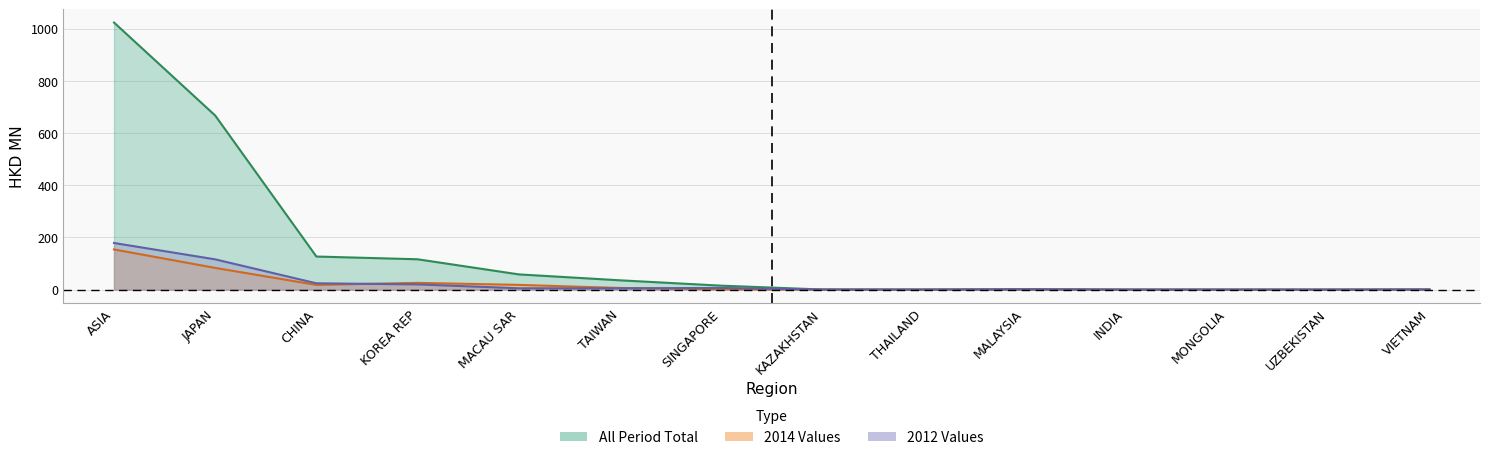

Reading left to right, extract all data points from this chart.

All: ASIA=1023.5	JAPAN=667.2	CHINA=126.8	KOREA REP=116.4	MACAU SAR=58.4	TAIWAN=35.7	SINGAPORE=15.2	KAZAKHSTAN=0.5	THAILAND=0.3	MALAYSIA=2.1	INDIA=0.1	MONGOLIA=0.1	UZBEKISTAN=0.0	VIETNAM=0.6
201412: ASIA=154.0	JAPAN=83.3	CHINA=18.1	KOREA REP=25.9	MACAU SAR=18.2	TAIWAN=6.4	SINGAPORE=1.8	KAZAKHSTAN=0.0	THAILAND=0.1	MALAYSIA=0.1	INDIA=0.0	MONGOLIA=0.0	UZBEKISTAN=0.0	VIETNAM=0.0
201212: ASIA=178.8	JAPAN=116.1	CHINA=24.3	KOREA REP=20.1	MACAU SAR=5.2	TAIWAN=5.0	SINGAPORE=6.4	KAZAKHSTAN=0.2	THAILAND=0.1	MALAYSIA=1.0	INDIA=0.0	MONGOLIA=0.0	UZBEKISTAN=0.0	VIETNAM=0.6